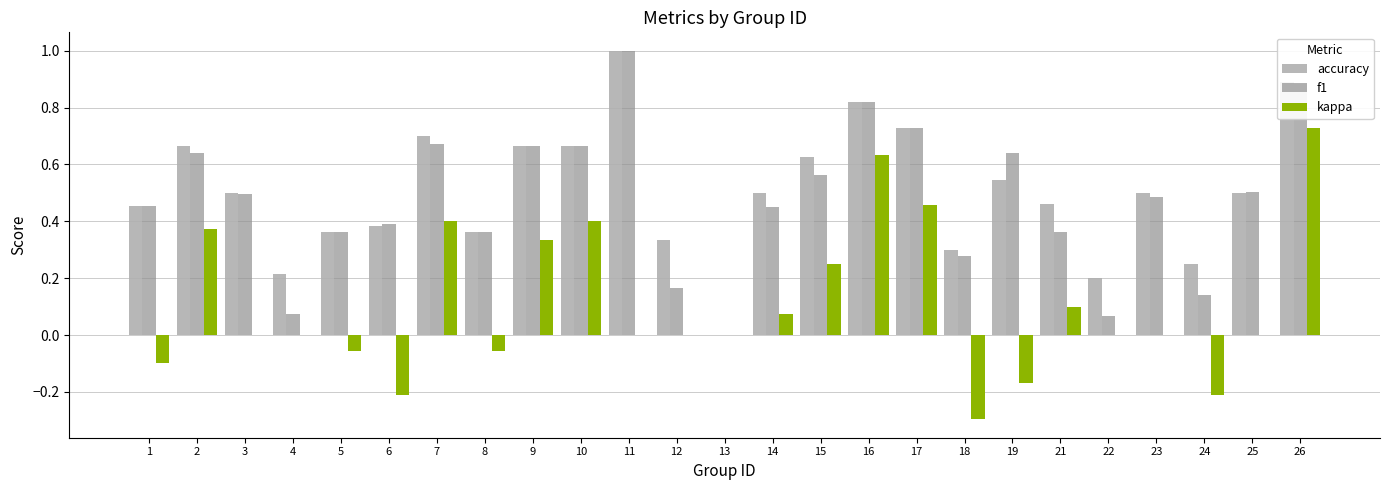

Which series changed the most between 2 and 5?

kappa